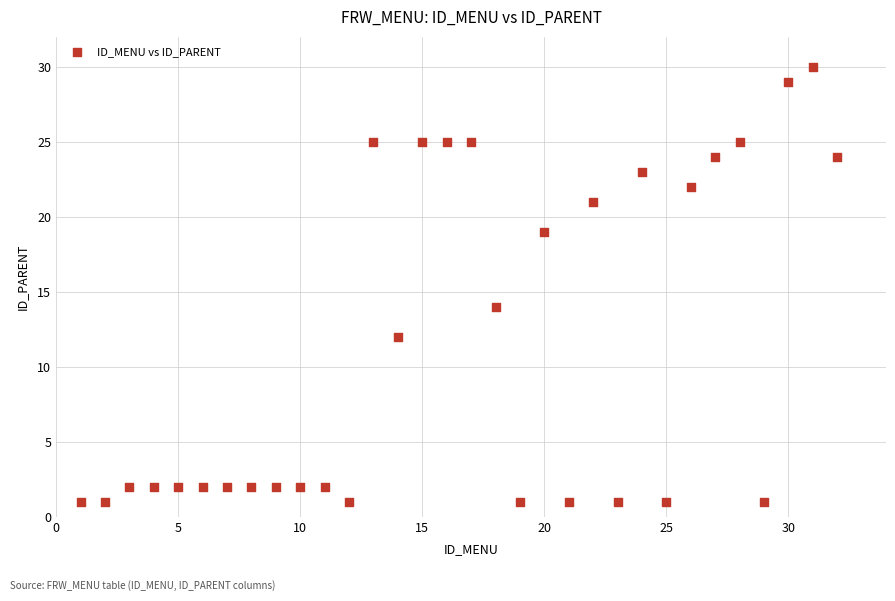

What Y value in the scatter plot is closest to 15?

14